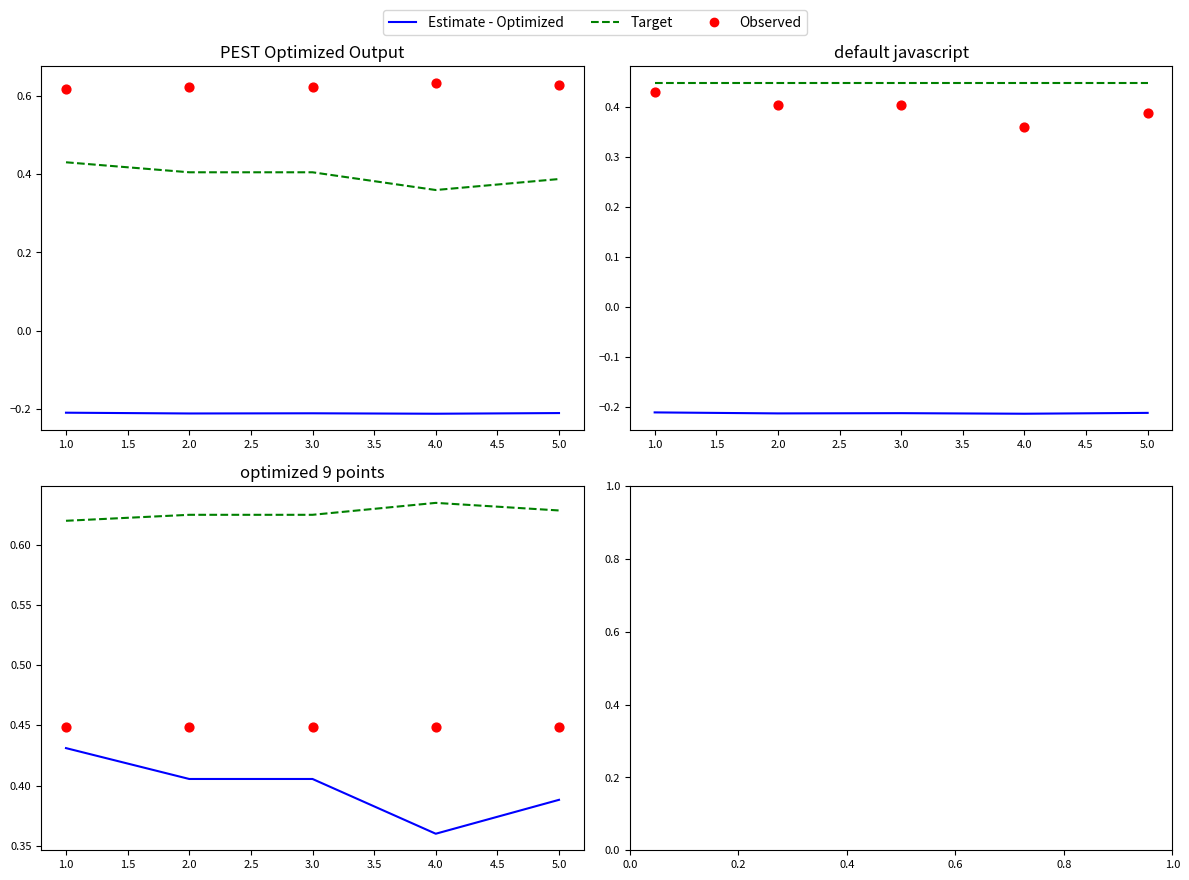

Is the value of Target at 1.0 greater than the value of Estimate - Optimized at 2.0?

Yes